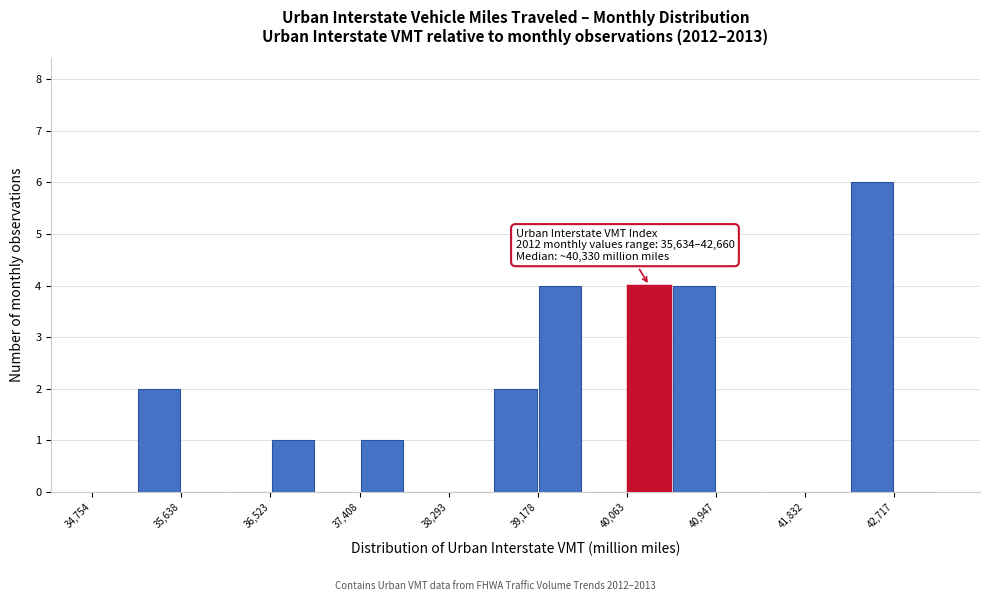

Which range on the x-axis has the tallest bar?

42300 to 42700